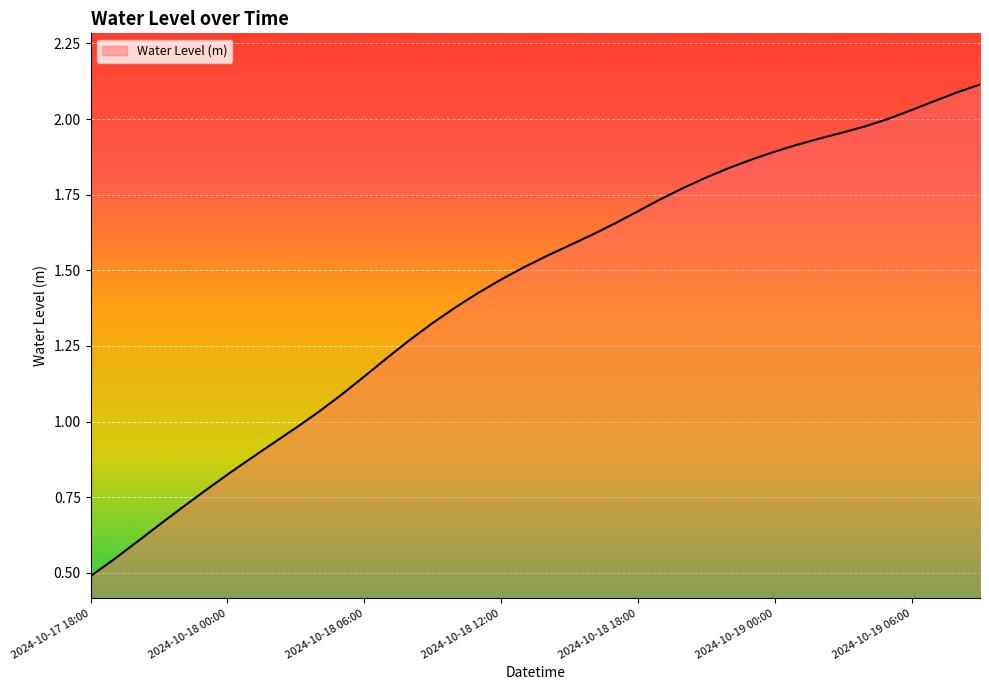

How many values are below 1?

10